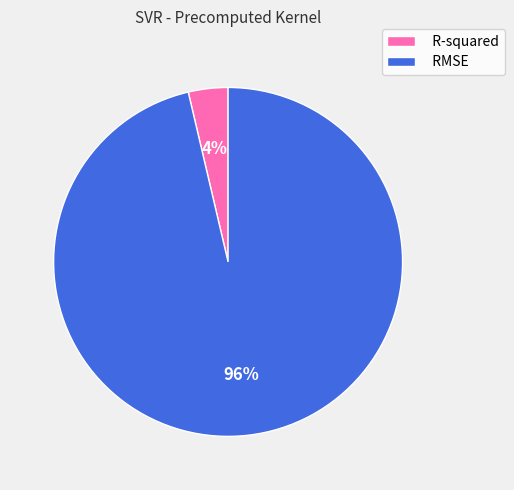

What percentage is the RMSE slice, to the nearest percent?

96%